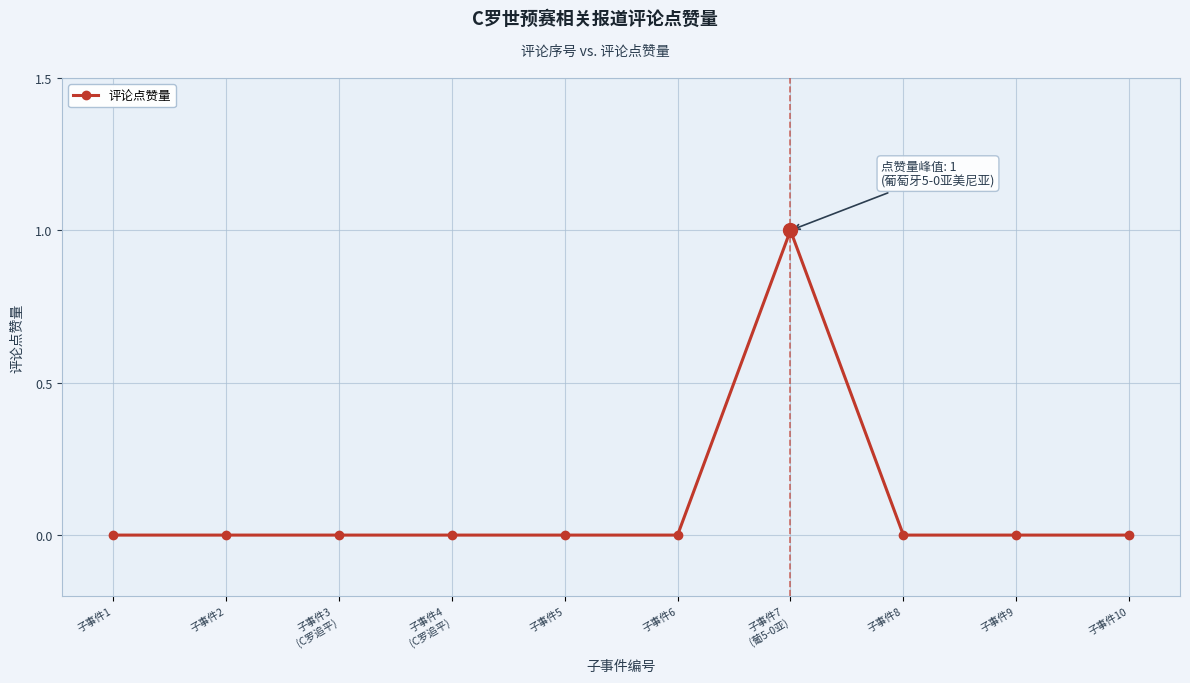

Which label corresponds to the largest value in the chart?

子事件7
(葡5-0亚)